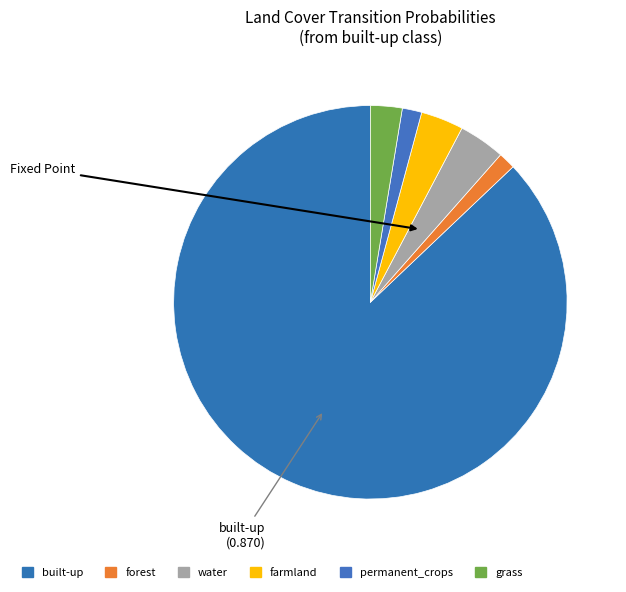

Count the number of slices in the pie.

6